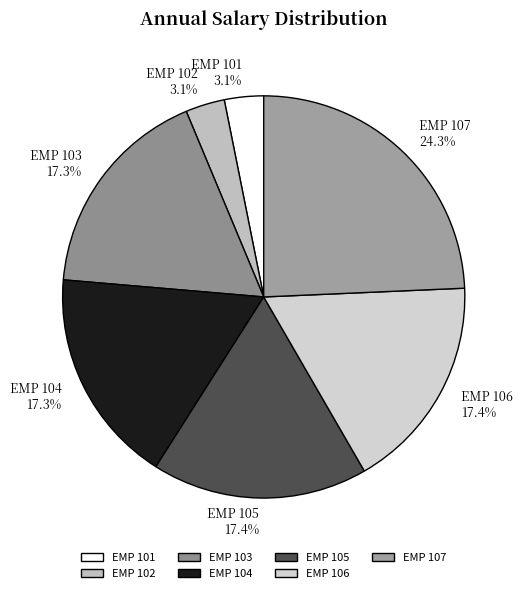

True or false: EMP 101 accounts for 3% of the total.

True